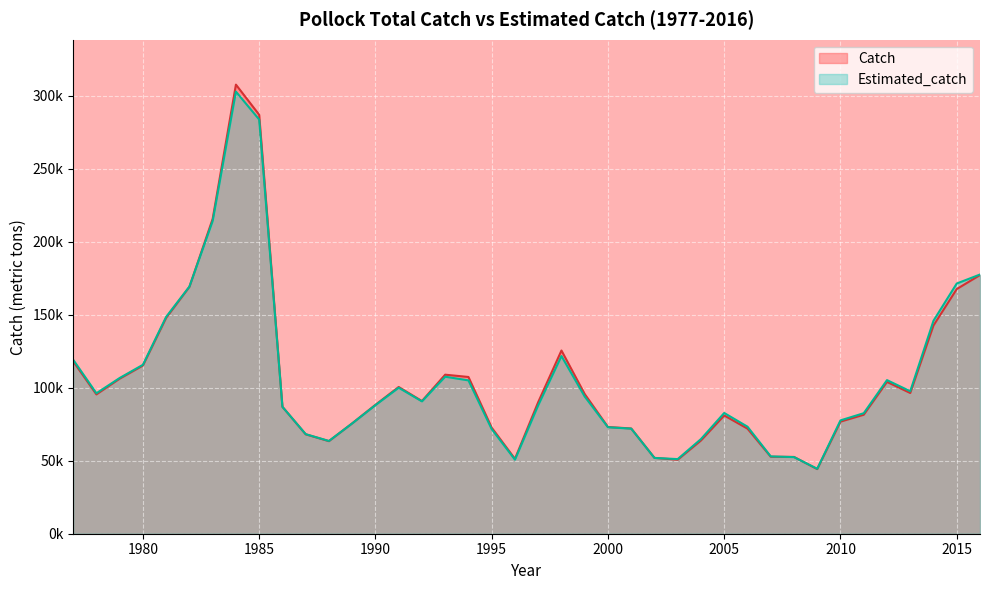

Where is Estimated_catch nearest to the value 173610?

2015